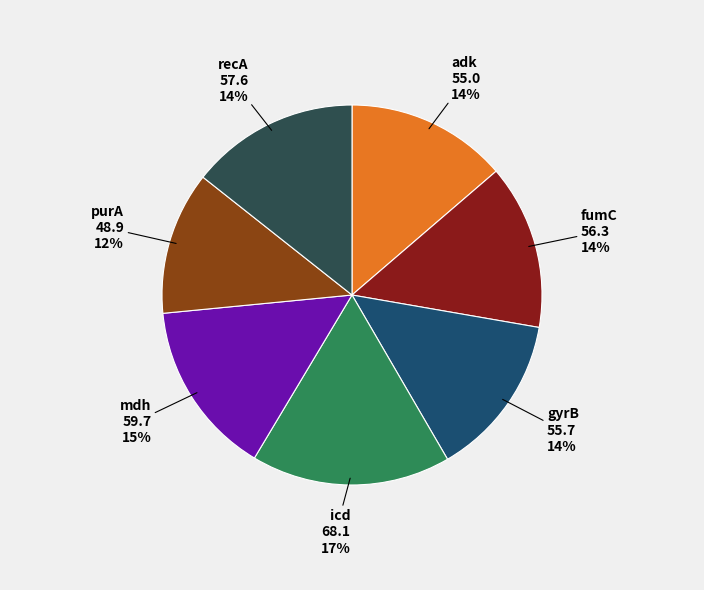

Which slice is the largest?

icd